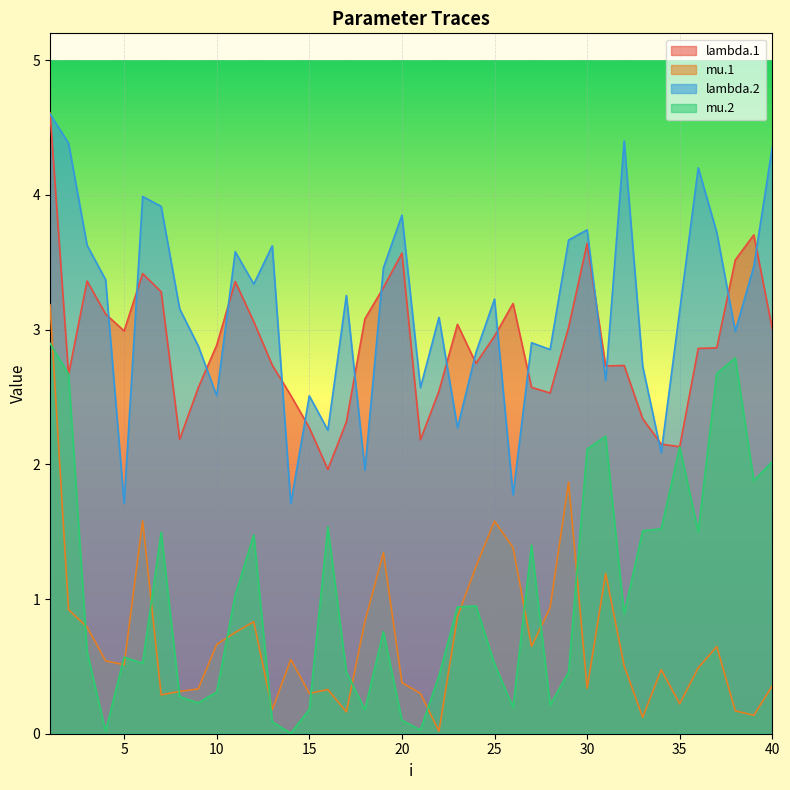

The mu.1 series shows 0.6 at 37. True or false?

True